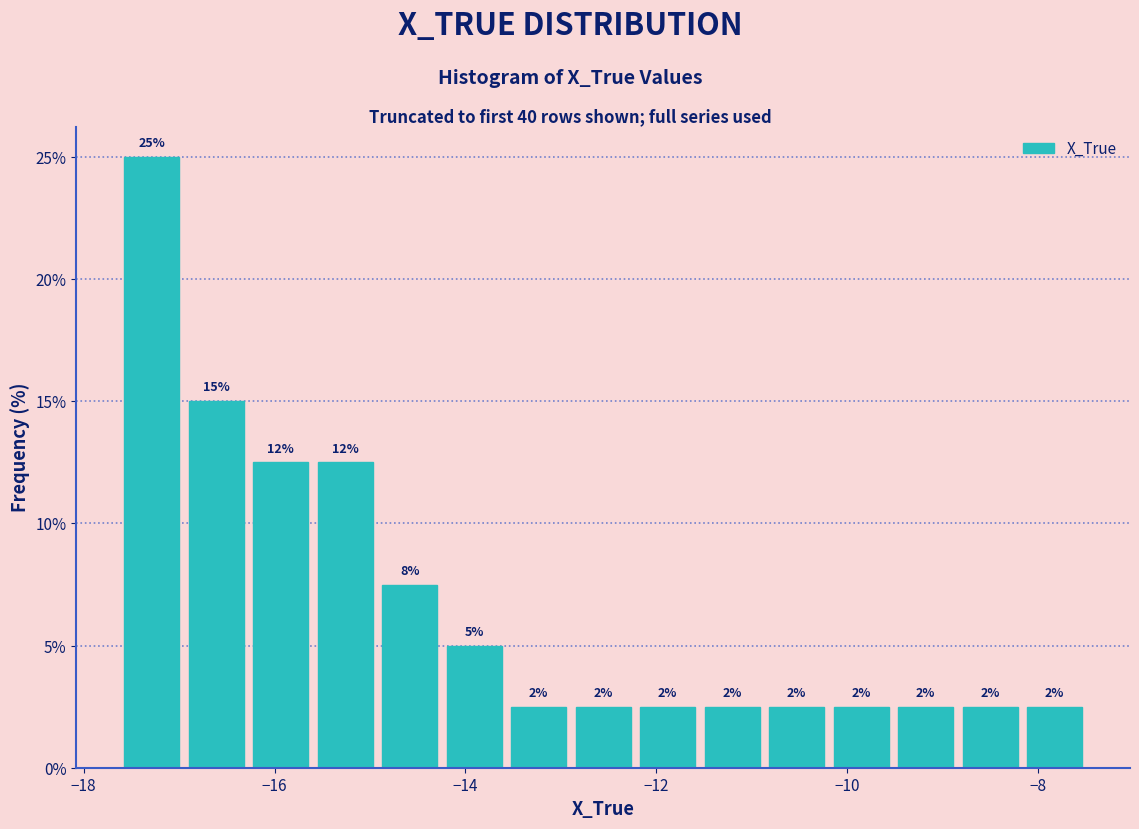

Around what value on the x-axis is the tallest bar? Give the approximate position of its centre, as read against the axis.

-17.2